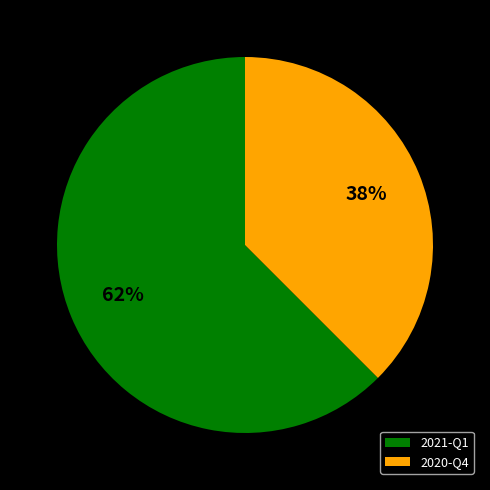

To the nearest percent, what percentage of the pie is 2021-Q1?

62%